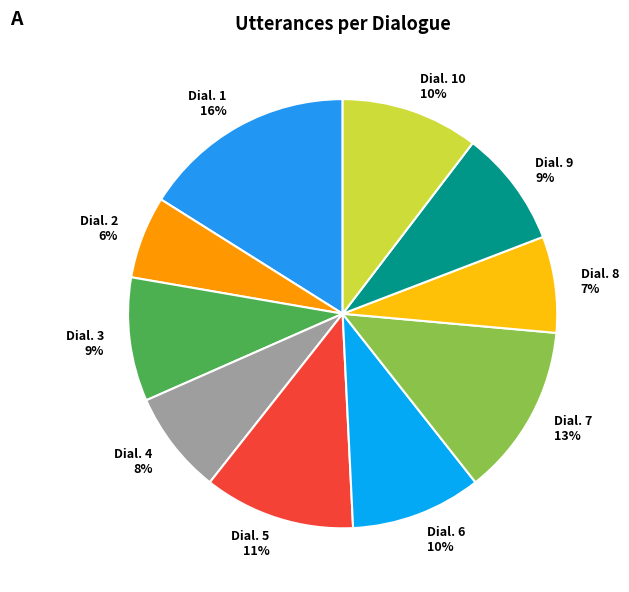

What is the ratio of the value at Dial. 2 to the value at Dial. 4?

0.8